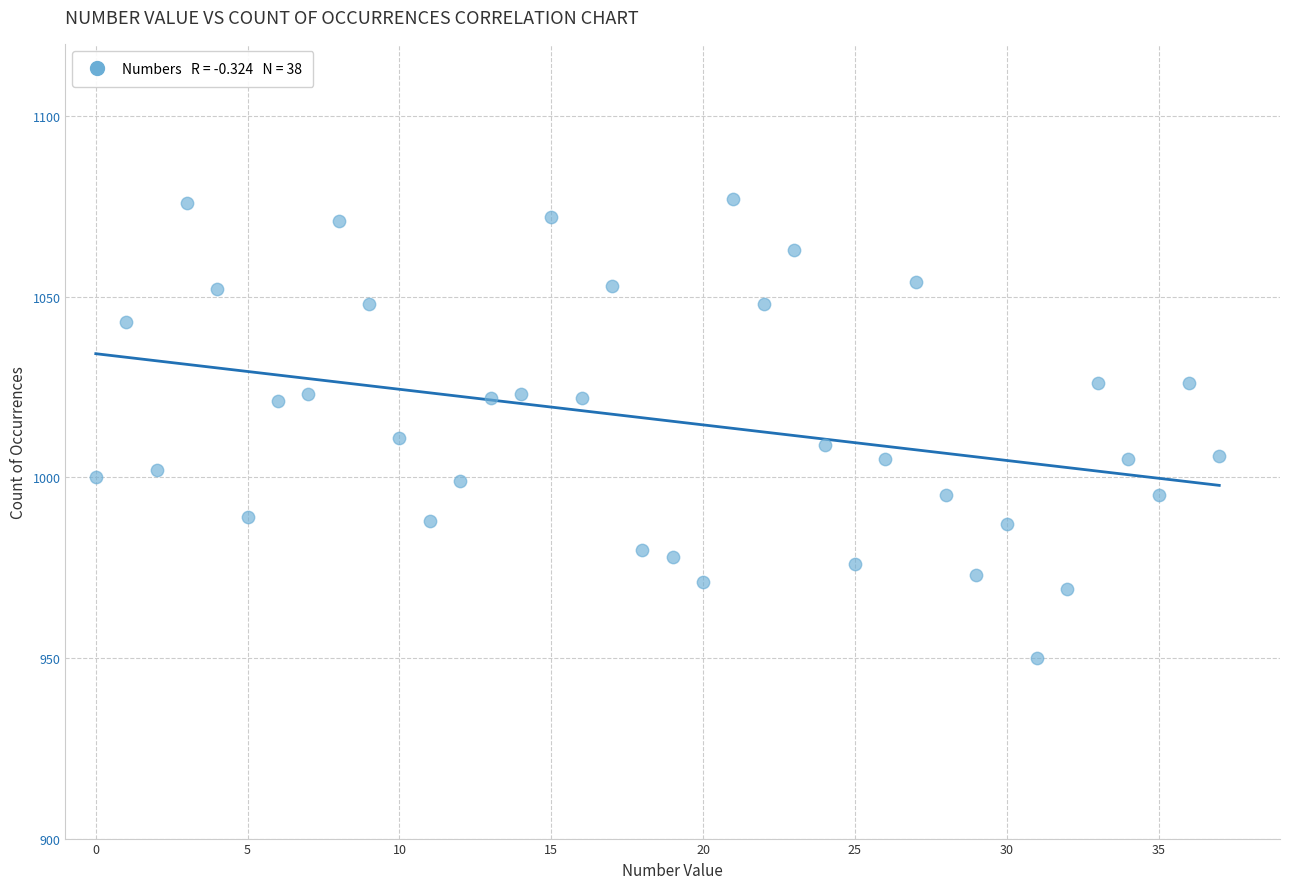

What is the range of Y values (max minus min)?

127